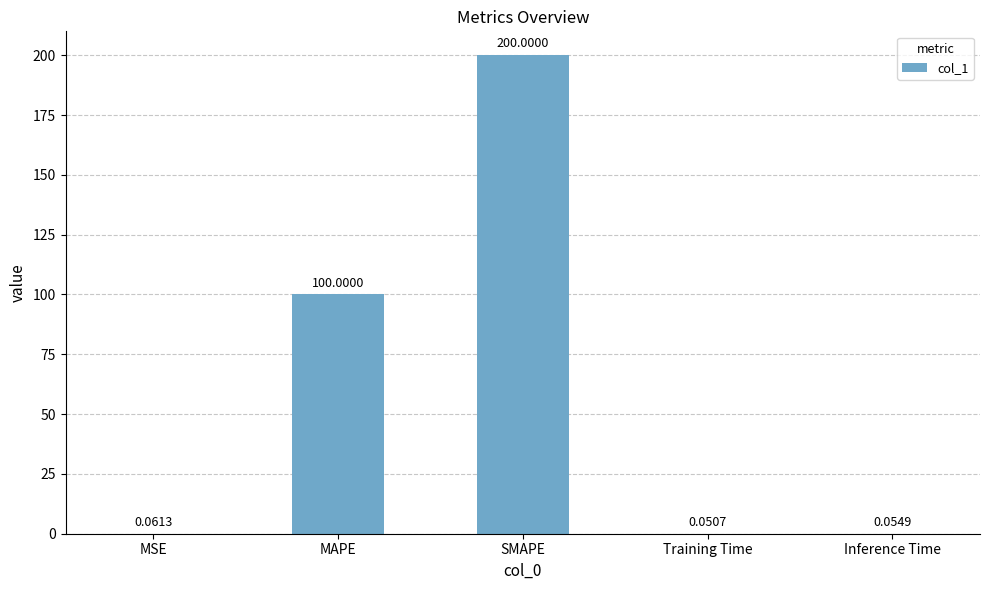

Between Inference Time and SMAPE, which is larger?

SMAPE